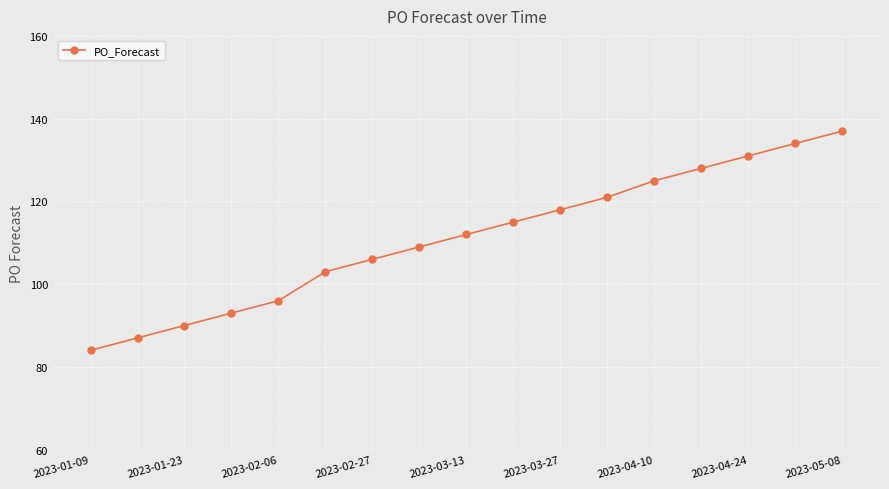

True or false: the data has more than 0 interior local peaks.

False